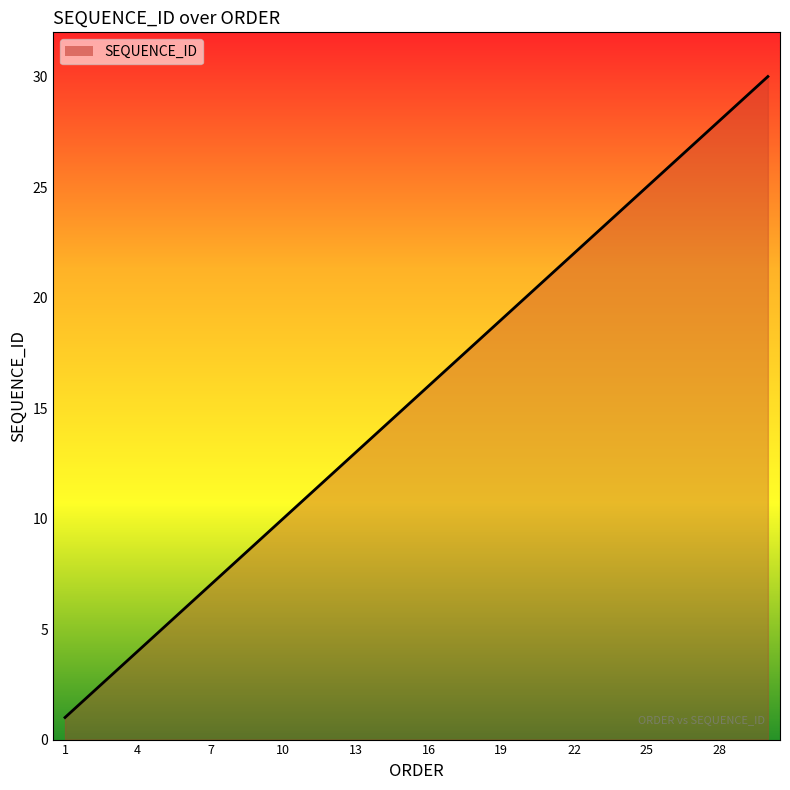

What is the difference between the second highest and minimum values?

28